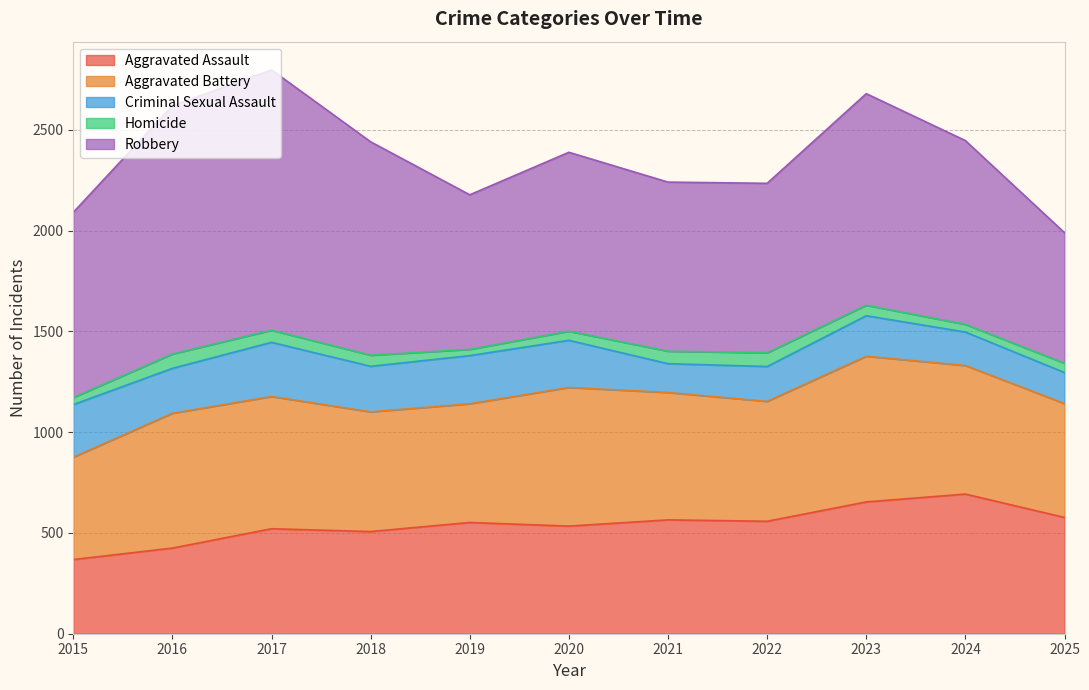

What is the average value of the Criminal Sexual Assault series?

208